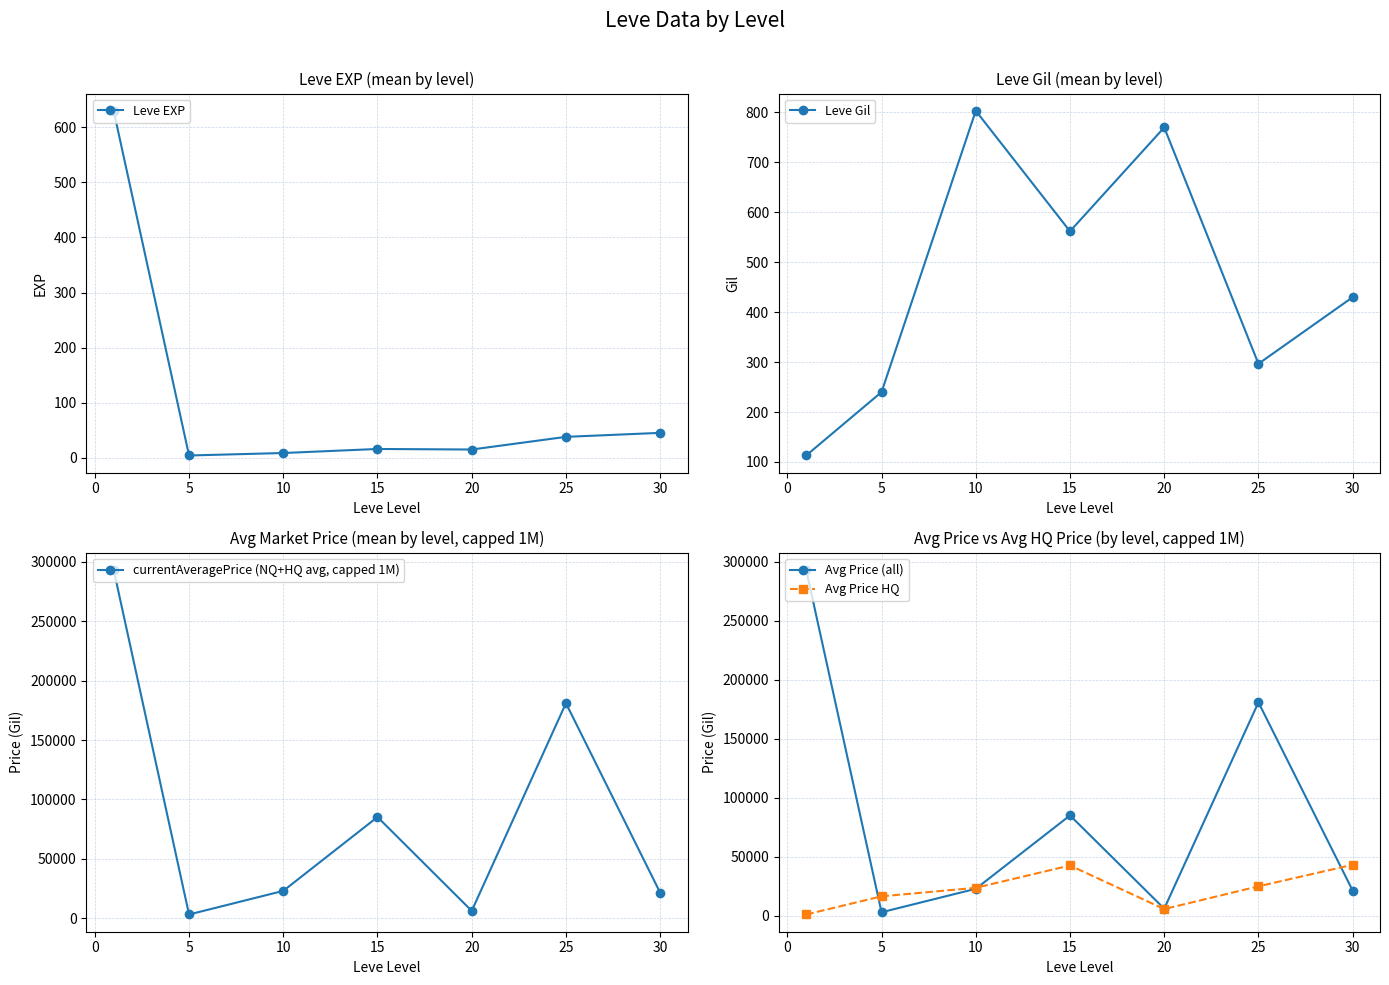

What is the minimum value shown in the chart?

4.2